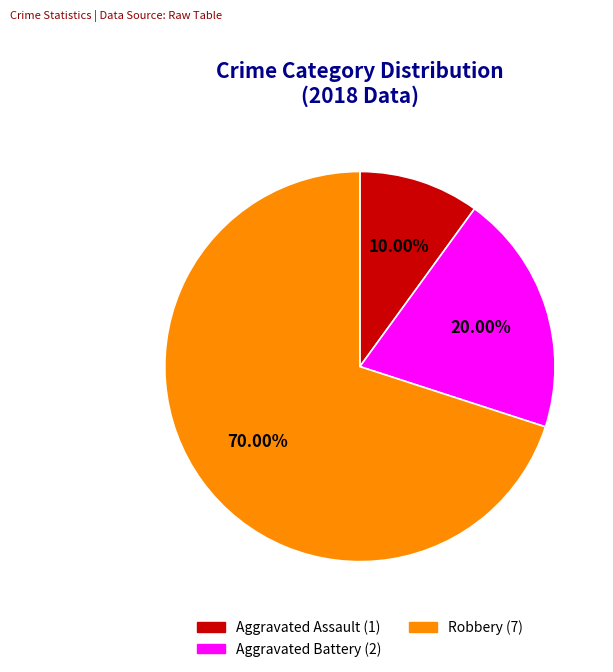

To the nearest percent, what portion does Aggravated Assault represent?

10%